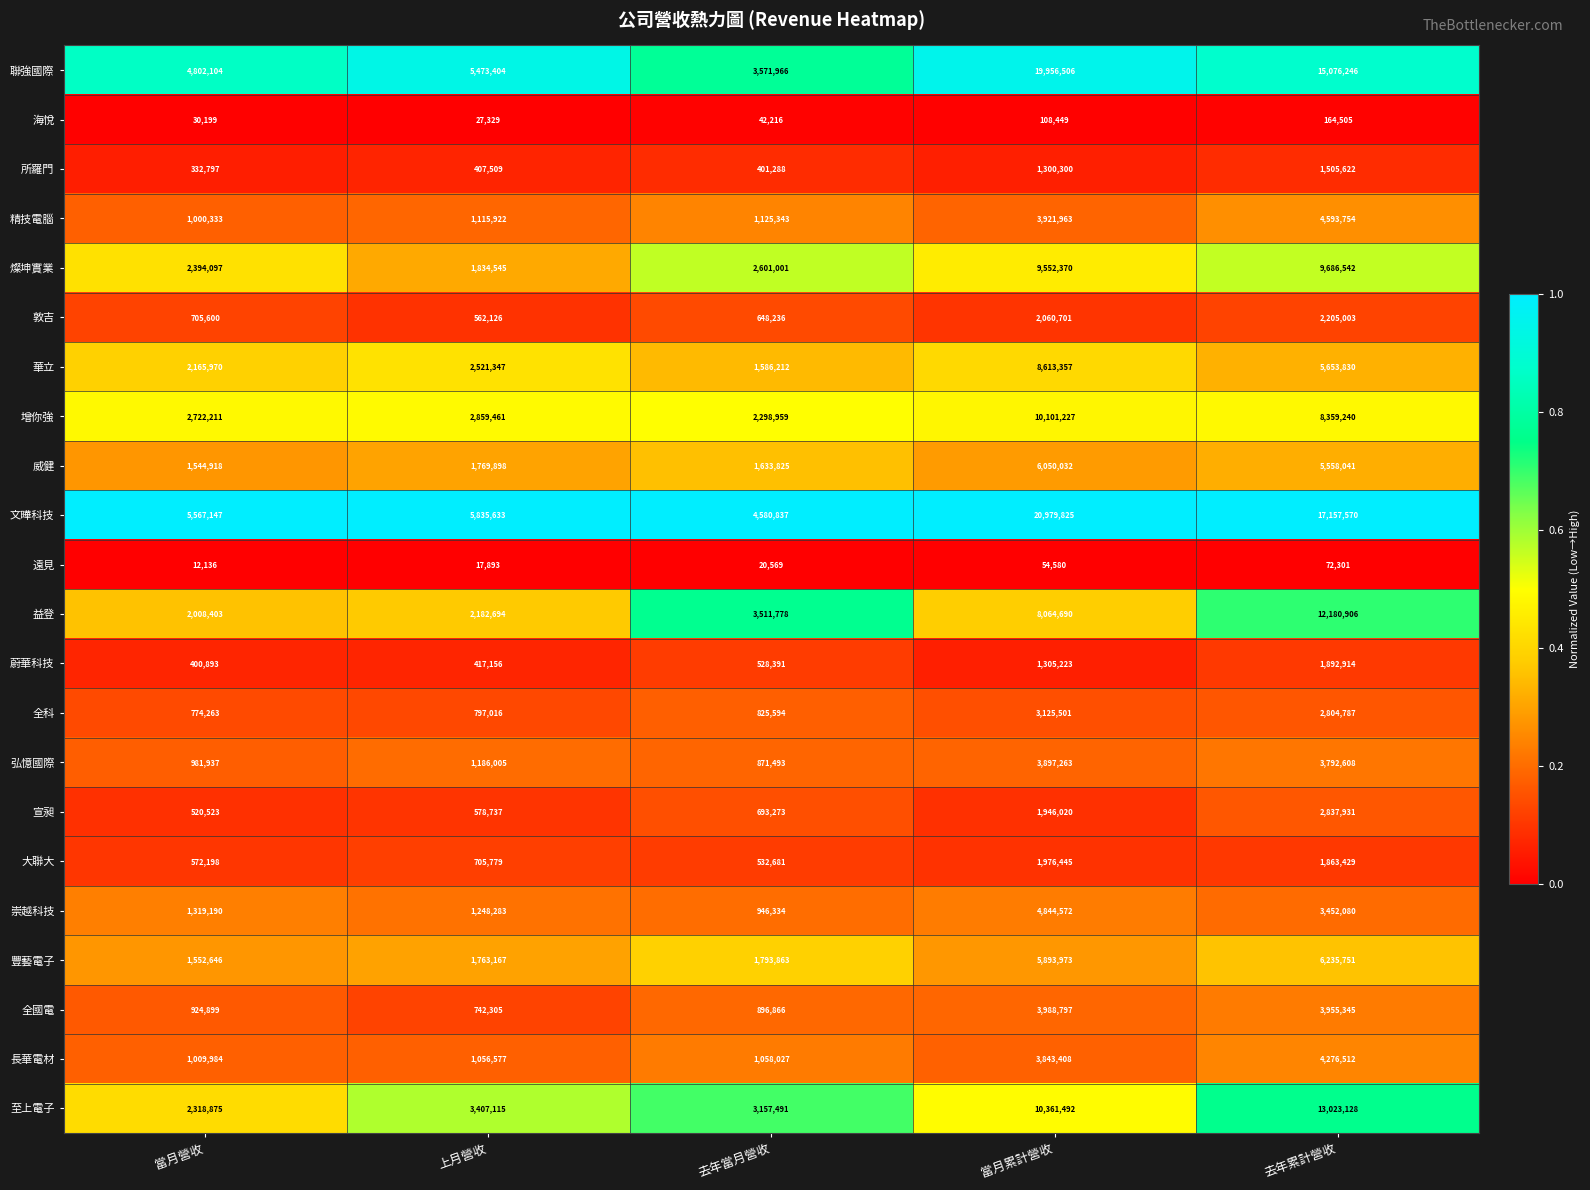

The value of 豐藝電子 at 當月營收 is 645710. True or false?

False